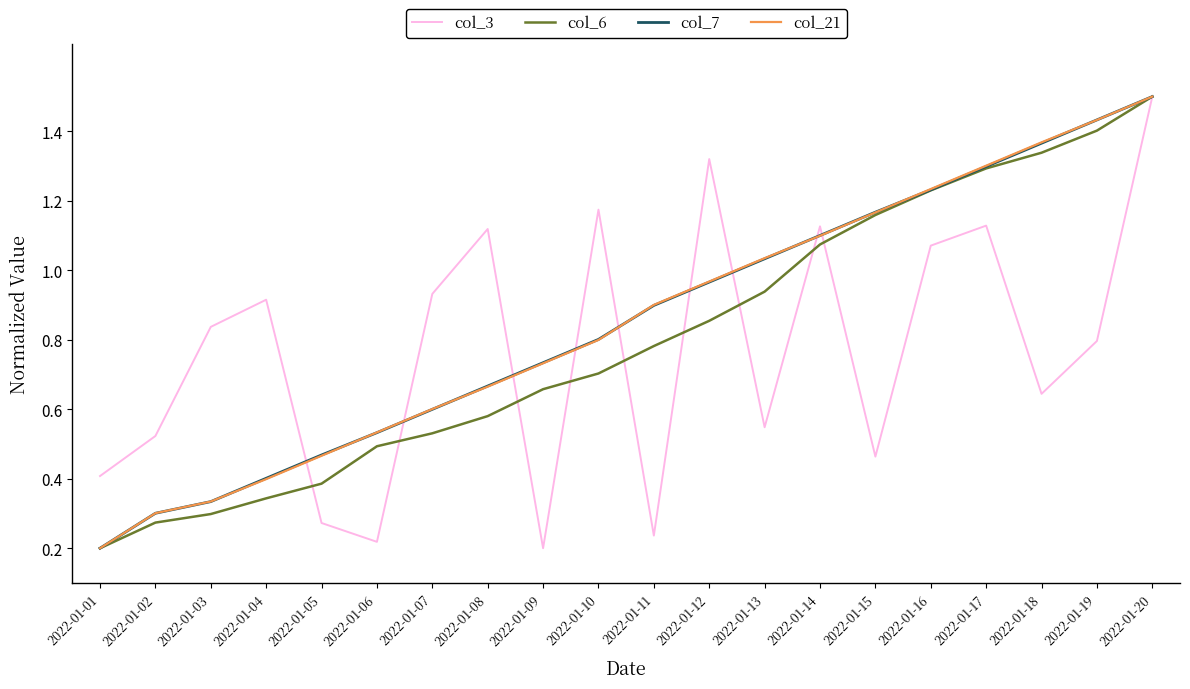

Which series changed the most between 2022-01-01 and 2022-01-12?

col_3